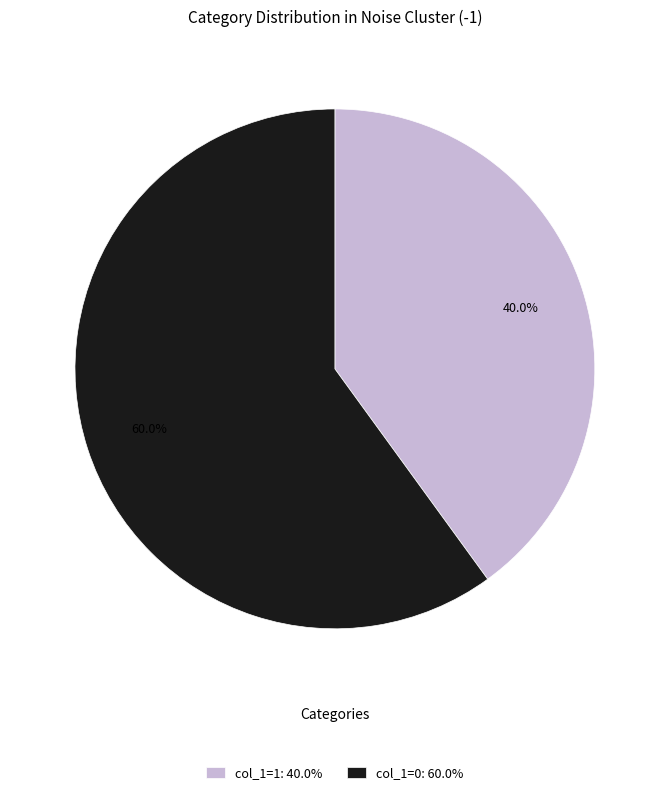

Is there any slice that represents more than half of the pie?

Yes